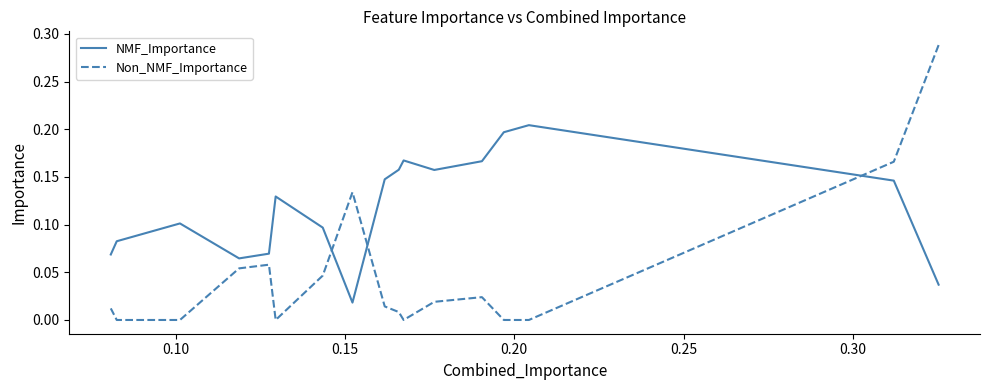

True or false: Non_NMF_Importance has a value of -0.2 at 17.

False